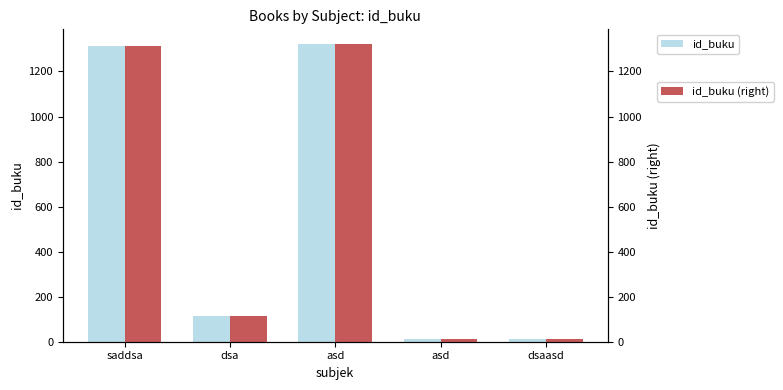

Does the chart contain stacked bars?

No